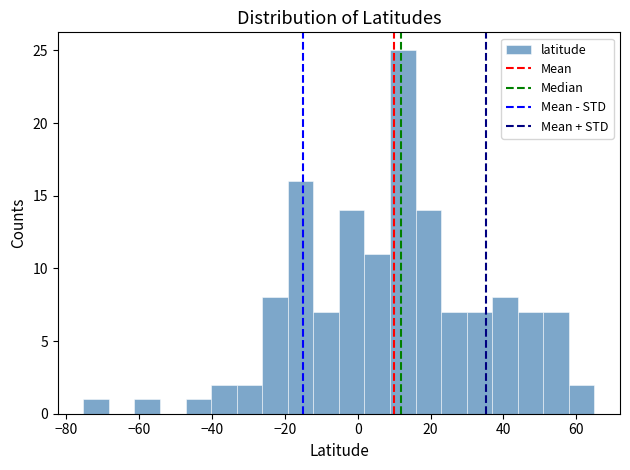

Around what value on the x-axis is the tallest bar? Give the approximate position of its centre, as read against the axis.

12